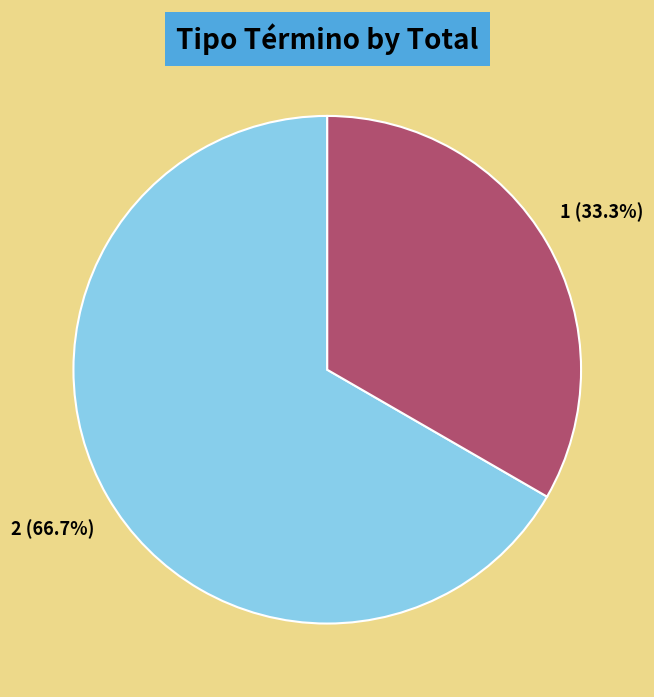

Which category has the biggest portion of the pie?

Avenimiento